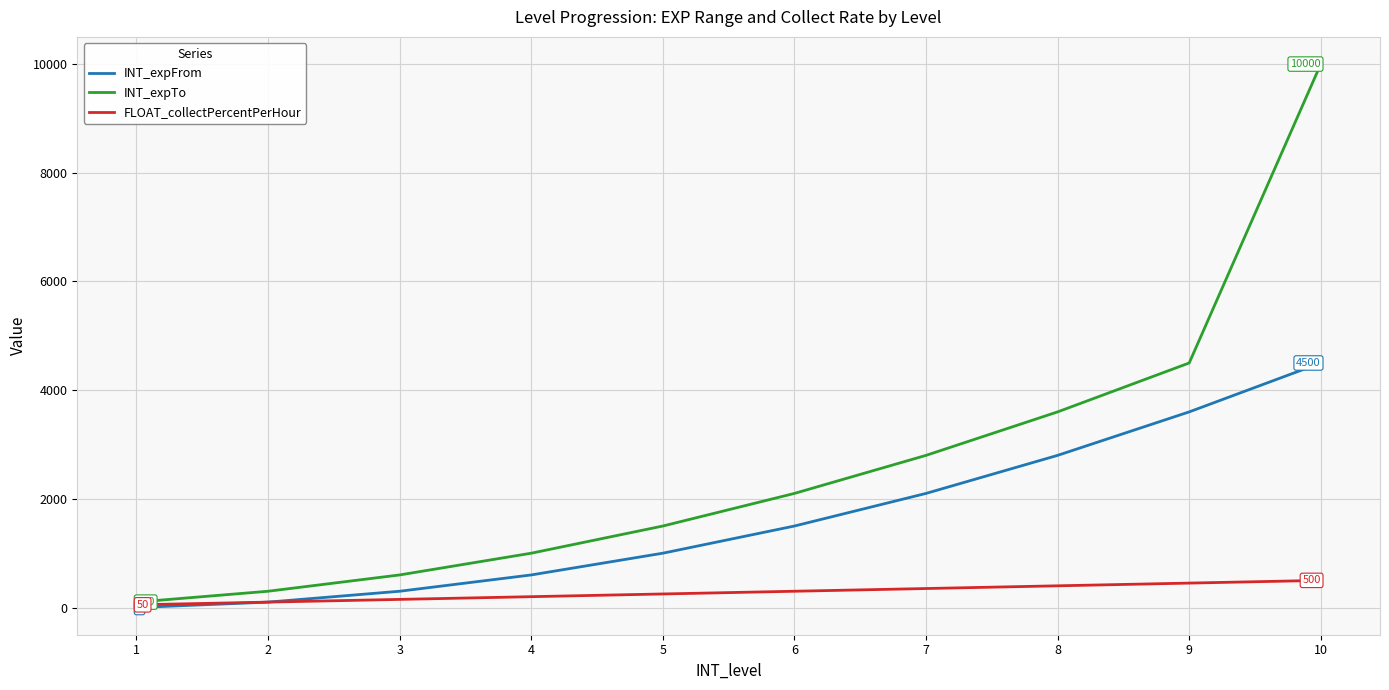

The value of INT_expTo at 6 is 2100. True or false?

True